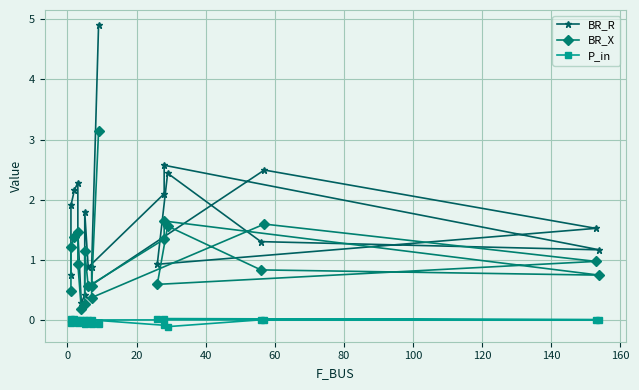

Reading left to right, extract all data points from this chart.

BR_R: 0.8	1.9	2.2	2.3	1.5	0.3	0.4	1.8	0.9	2.1	2.6	1.2	1.3	2.4	0.9	1.5	2.5	0.6	0.9	4.9
BR_X: 0.5	1.2	1.4	1.5	0.9	0.2	0.3	1.1	0.6	1.3	1.6	0.7	0.8	1.6	0.6	1.0	1.6	0.4	0.6	3.1
P_in: 0.0	-0.0	0.0	-0.1	0.0	0.0	-0.1	0.0	0.0	-0.1	0.0	0.0	0.0	-0.1	0.0	0.0	0.0	0.0	-0.1	-0.1